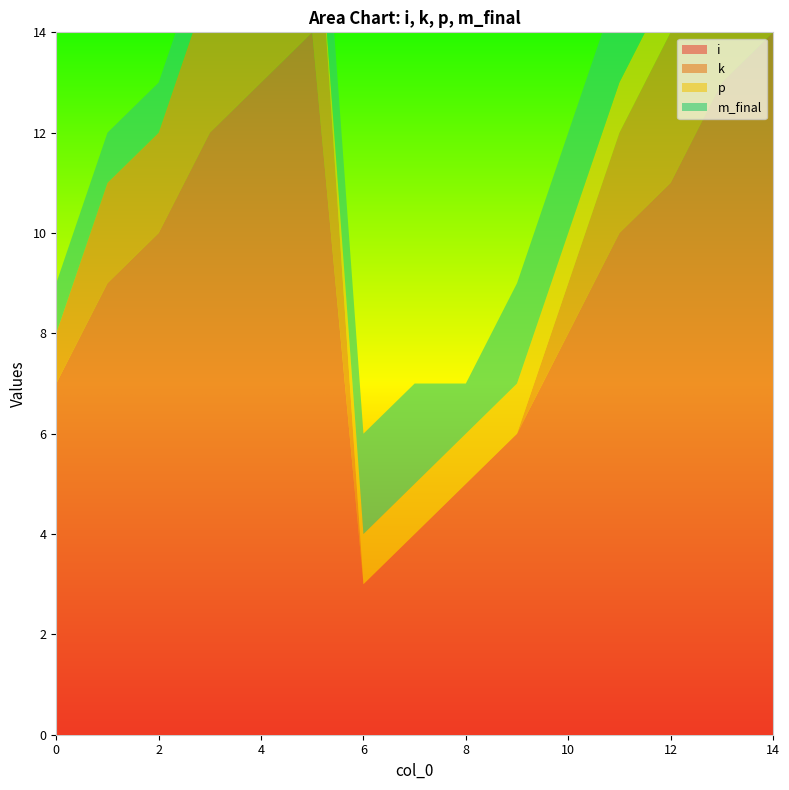

Reading left to right, list all the values displayed in this chart.

i: 7	9	10	12	13	14	3	4	5	6	8	10	11	13	14
k: 1	2	2	3	4	4	0	0	0	0	1	2	3	4	4
p: 0	0	0	0	0	0	1	1	1	1	1	1	1	1	1
m_final: 1	1	1	1	2	2	2	2	1	2	2	2	1	1	1